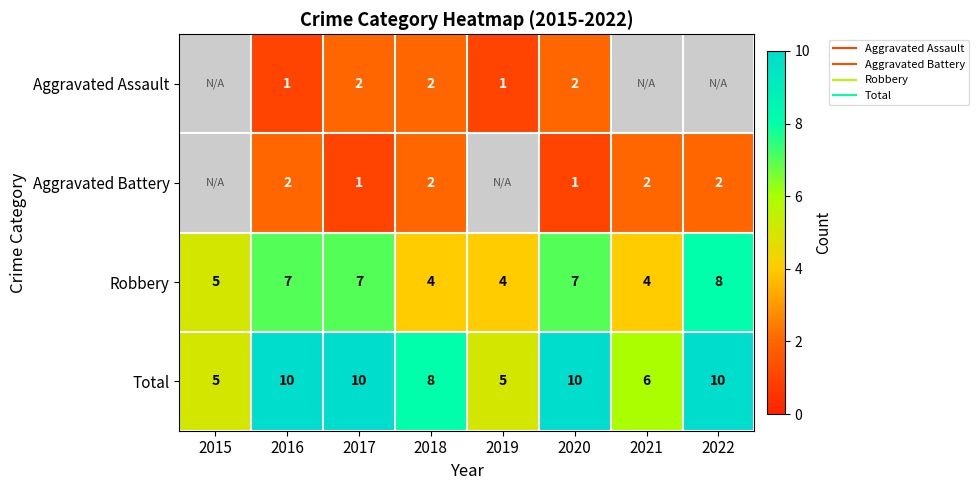

What is the average value of the Total series?

8.0